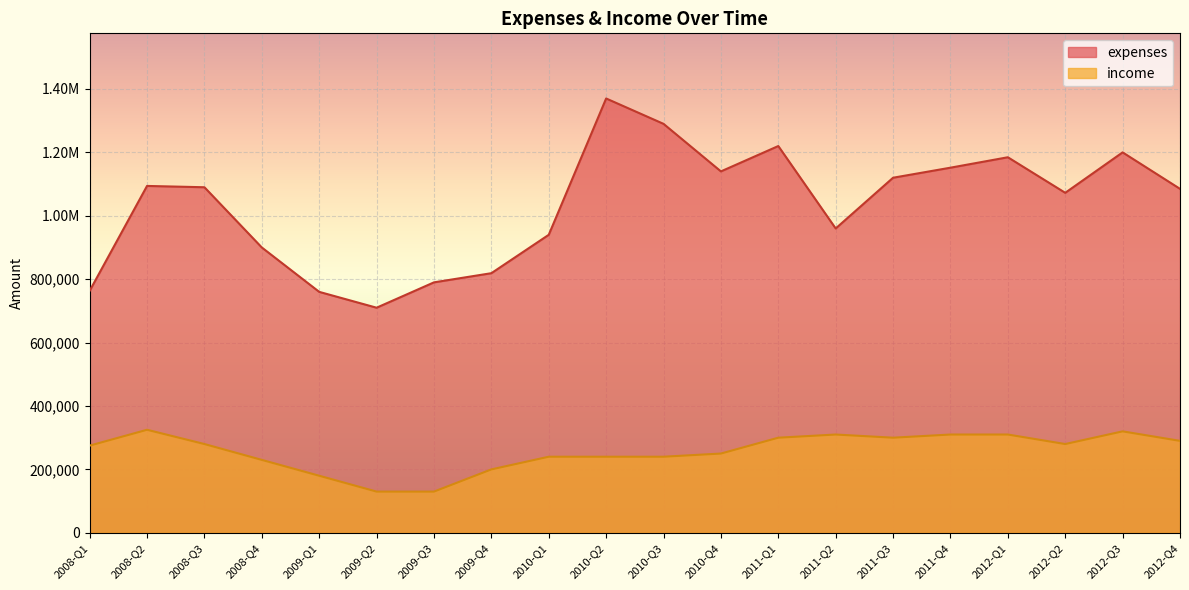

Reading left to right, extract all data points from this chart.

expenses: 2008-Q1=763347	2008-Q2=1094143	2008-Q3=1090000	2008-Q4=900000	2009-Q1=760000	2009-Q2=710000	2009-Q3=790000	2009-Q4=818901	2010-Q1=940000	2010-Q2=1370000	2010-Q3=1290000	2010-Q4=1140000	2011-Q1=1220000	2011-Q2=960000	2011-Q3=1120000	2011-Q4=1151700	2012-Q1=1184600	2012-Q2=1072450	2012-Q3=1200000	2012-Q4=1085000
income: 2008-Q1=275000	2008-Q2=325000	2008-Q3=280000	2008-Q4=230000	2009-Q1=180000	2009-Q2=130000	2009-Q3=130000	2009-Q4=200000	2010-Q1=240000	2010-Q2=240000	2010-Q3=240000	2010-Q4=250000	2011-Q1=300000	2011-Q2=310000	2011-Q3=300000	2011-Q4=310000	2012-Q1=310000	2012-Q2=280000	2012-Q3=320000	2012-Q4=290000